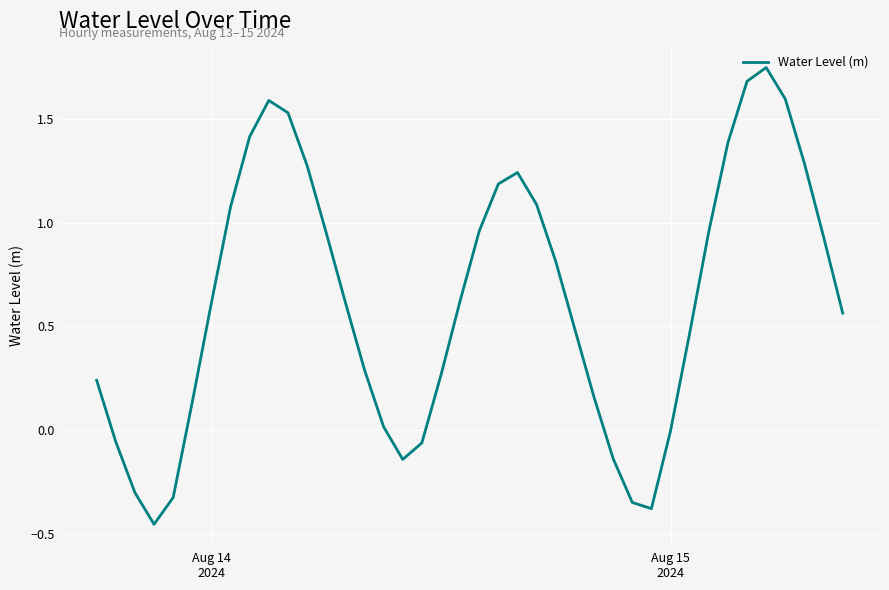

What is the difference between the maximum and minimum values?

2.2